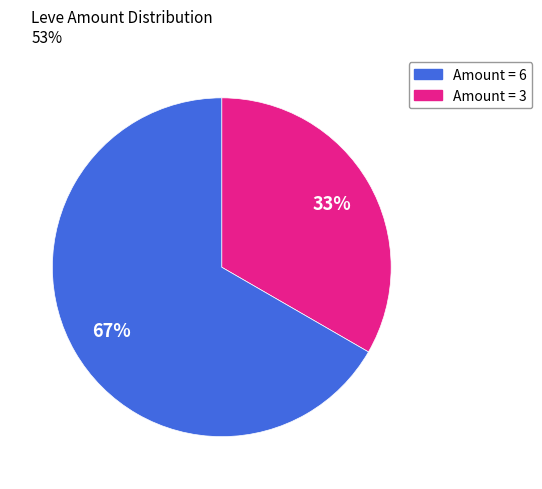

How many slices are in this pie chart?

2